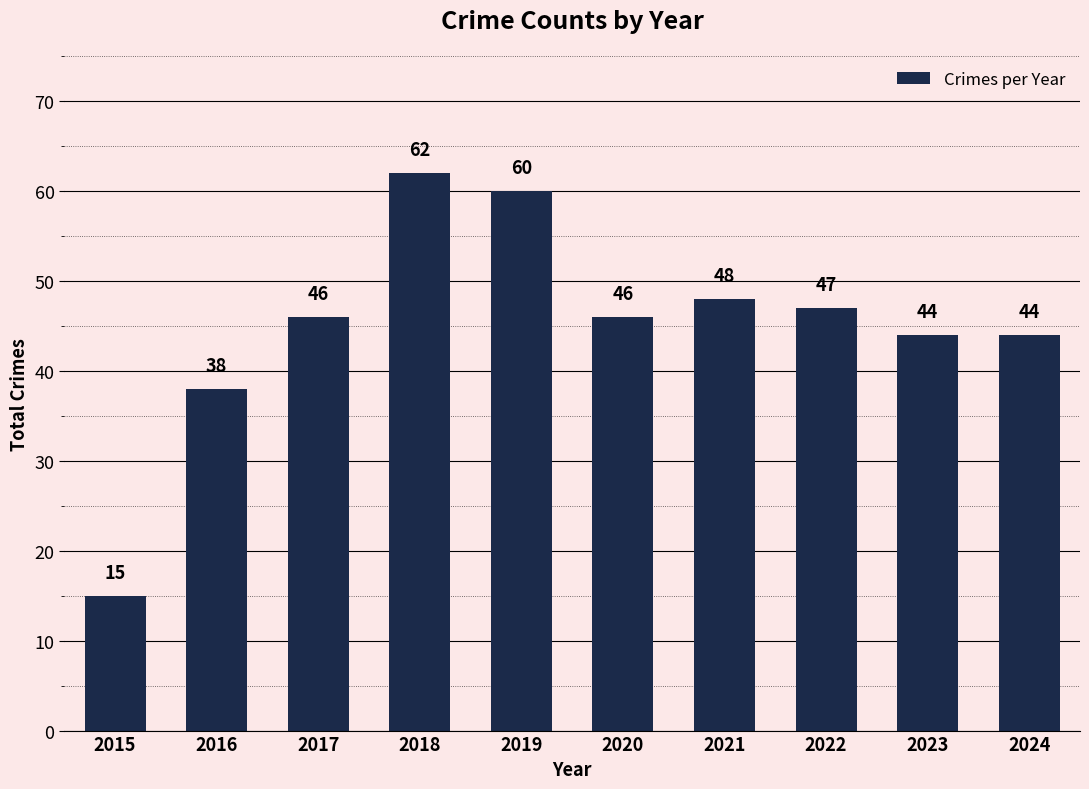

Which label corresponds to the largest value in the chart?

2018